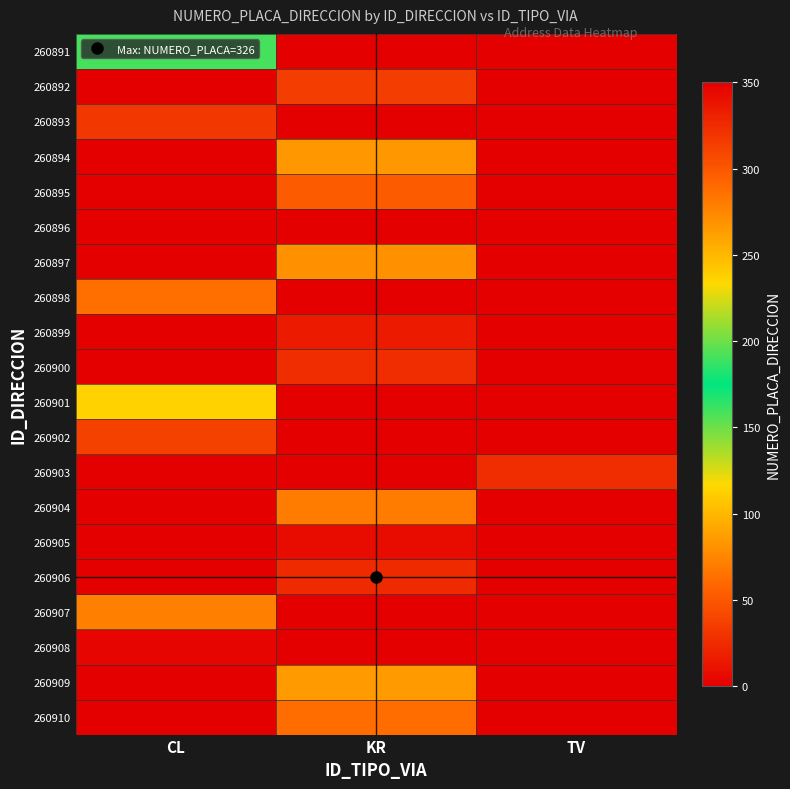

Reading left to right, what are all the values shown in this chart?

260891: CL=159	KR=0	TV=0
260892: CL=0	KR=35	TV=0
260893: CL=32	KR=0	TV=0
260894: CL=0	KR=84	TV=0
260895: CL=0	KR=52	TV=0
260896: CL=0	KR=0	TV=0
260897: CL=0	KR=80	TV=0
260898: CL=63	KR=0	TV=0
260899: CL=0	KR=16	TV=0
260900: CL=0	KR=26	TV=0
260901: CL=114	KR=0	TV=0
260902: CL=38	KR=0	TV=0
260903: CL=0	KR=0	TV=26
260904: CL=0	KR=70	TV=0
260905: CL=0	KR=7	TV=0
260906: CL=0	KR=326	TV=0
260907: CL=72	KR=0	TV=0
260908: CL=4	KR=0	TV=0
260909: CL=0	KR=86	TV=0
260910: CL=0	KR=62	TV=0